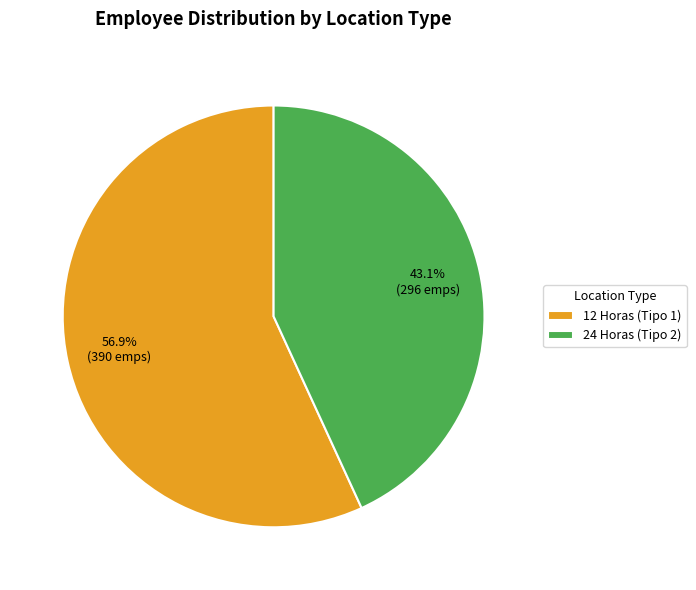

Is there a majority slice in this chart?

Yes